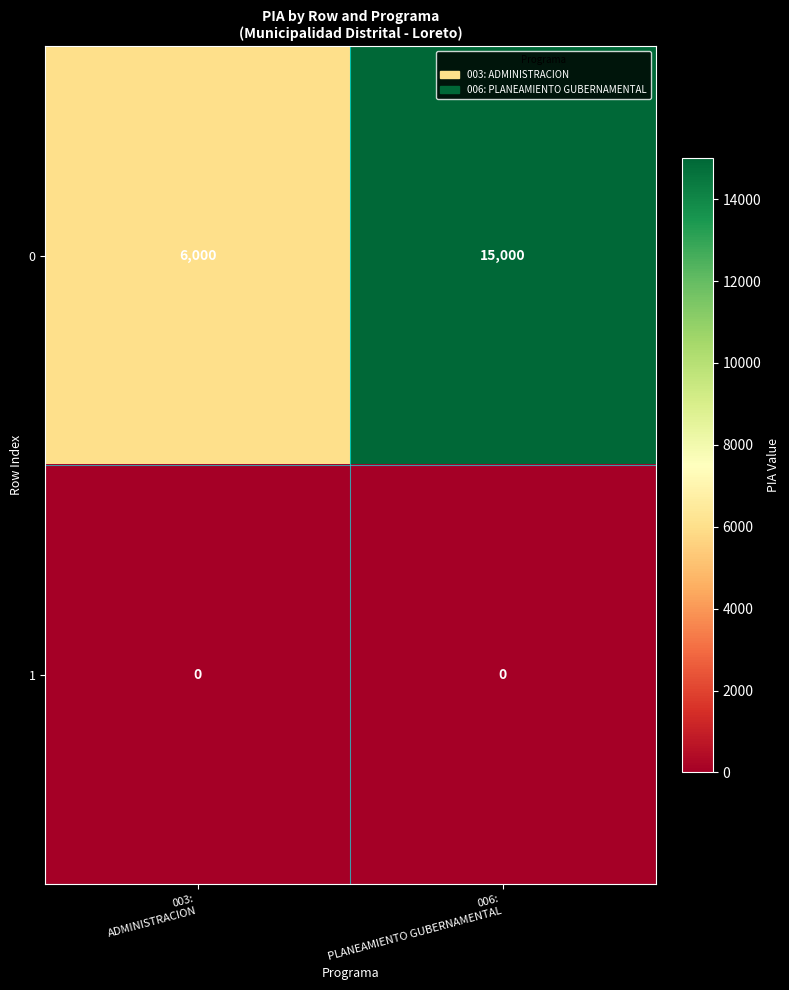

List the series in order of their overall mean, highest first.

0, 1